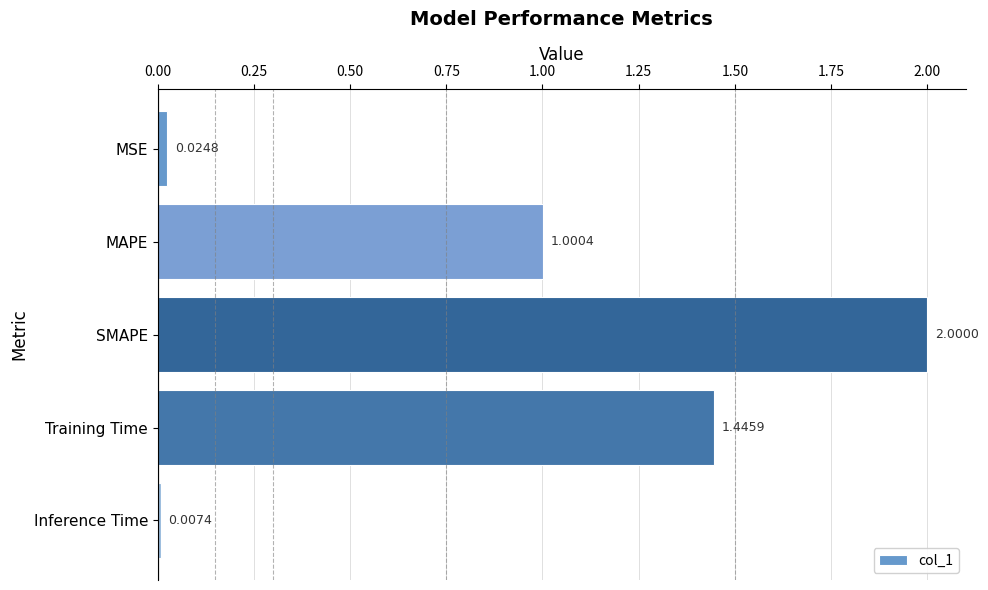

List the labels in order of value, smallest first.

Inference Time, MSE, MAPE, Training Time, SMAPE